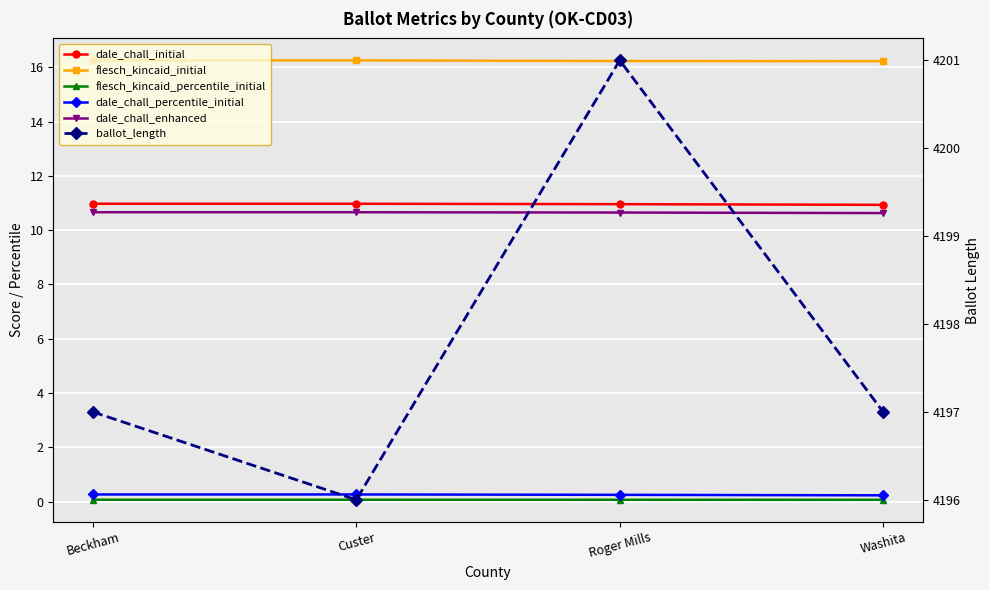

At which label is ballot_length closest to 4198?

Beckham